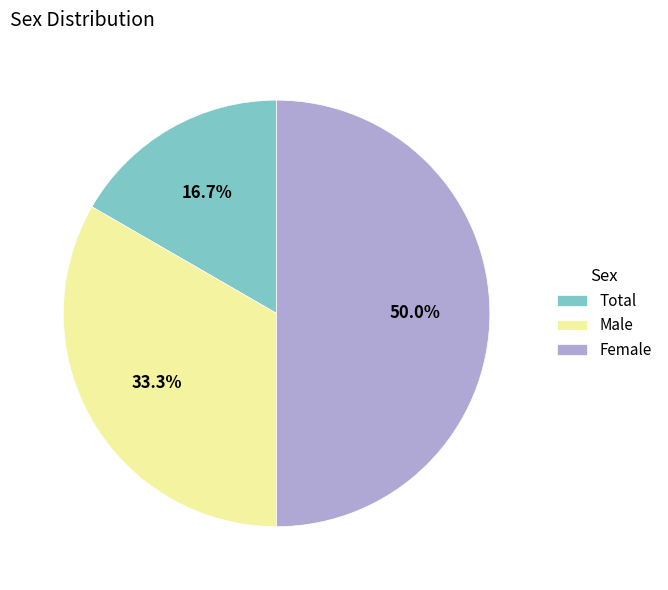

True or false: Female accounts for 50% of the total.

True